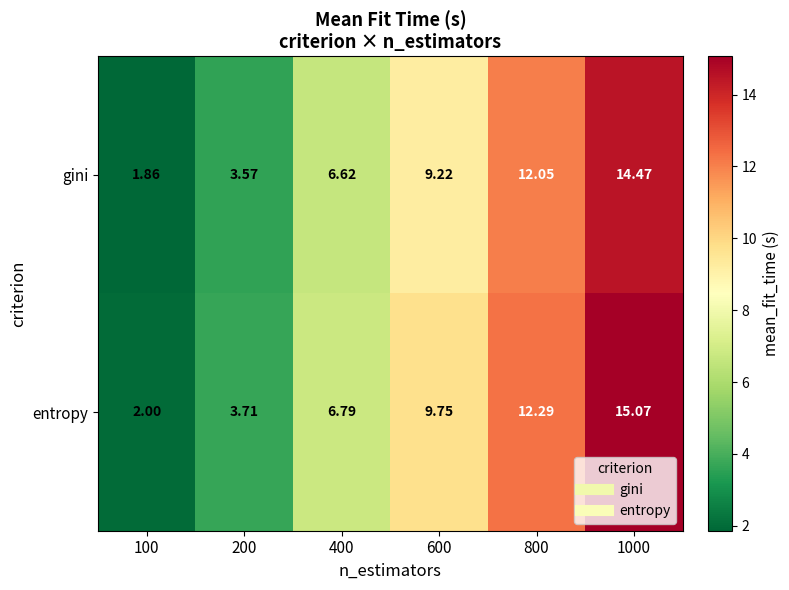

Which series has the largest range (max minus min)?

entropy